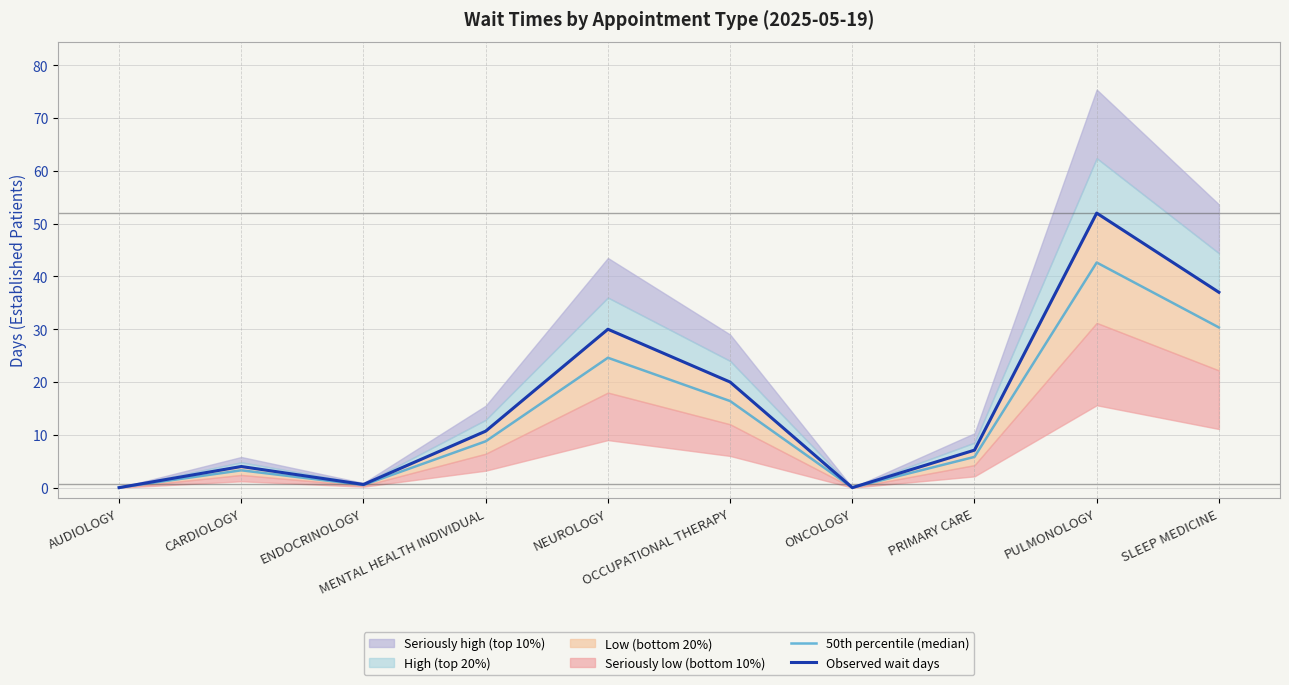

At how many categories does at least one series exceed 25?

3